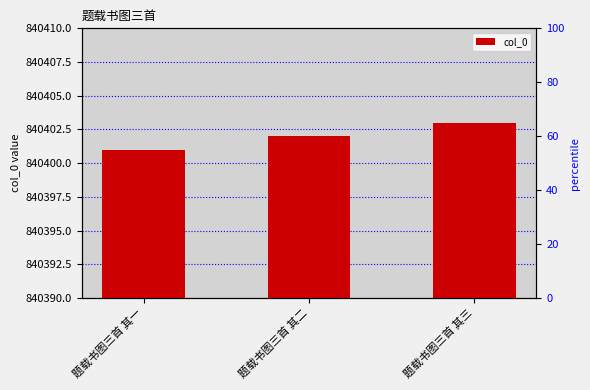

Reading right to left, transcribe all the data shown in this chart.

题载书图三首 其三=840403	题载书图三首 其二=840402	题载书图三首 其一=840401